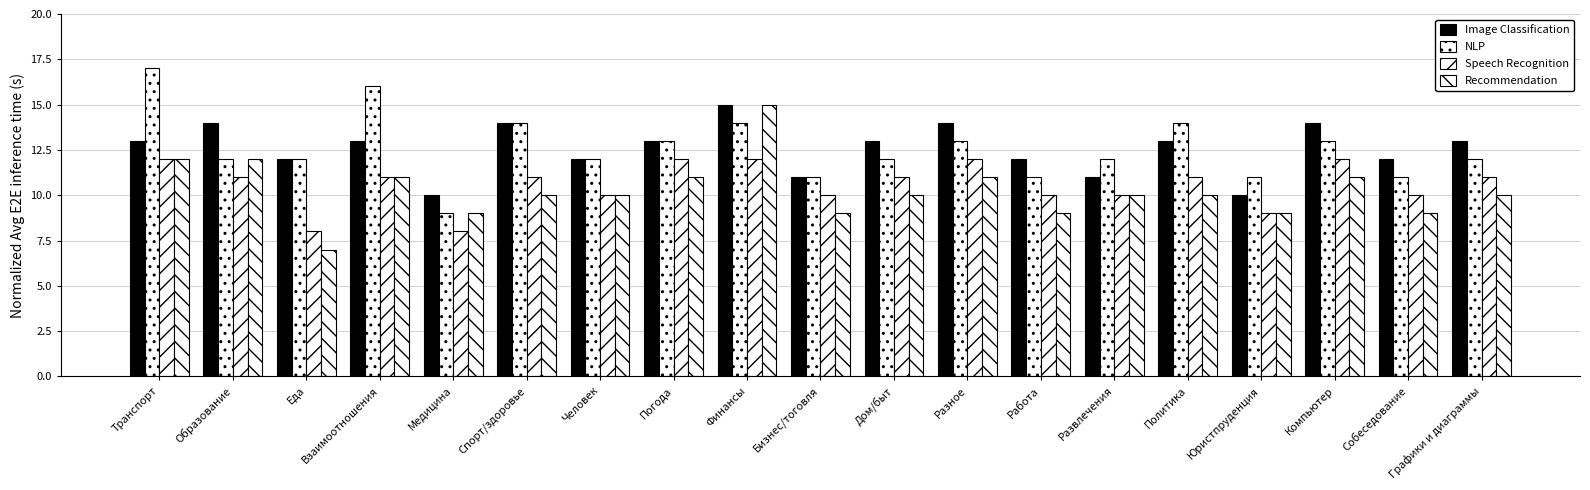

List the labels in order of Image Classification value, smallest first.

Медицина, Юристпруденция, Бизнес/тоговля, Развлечения, Еда, Человек, Работа, Собеседование, Транспорт, Взаимоотношения, Погода, Дом/быт, Политика, Графики и диаграммы, Образование, Спорт/здоровье, Разное, Компьютер, Финансы